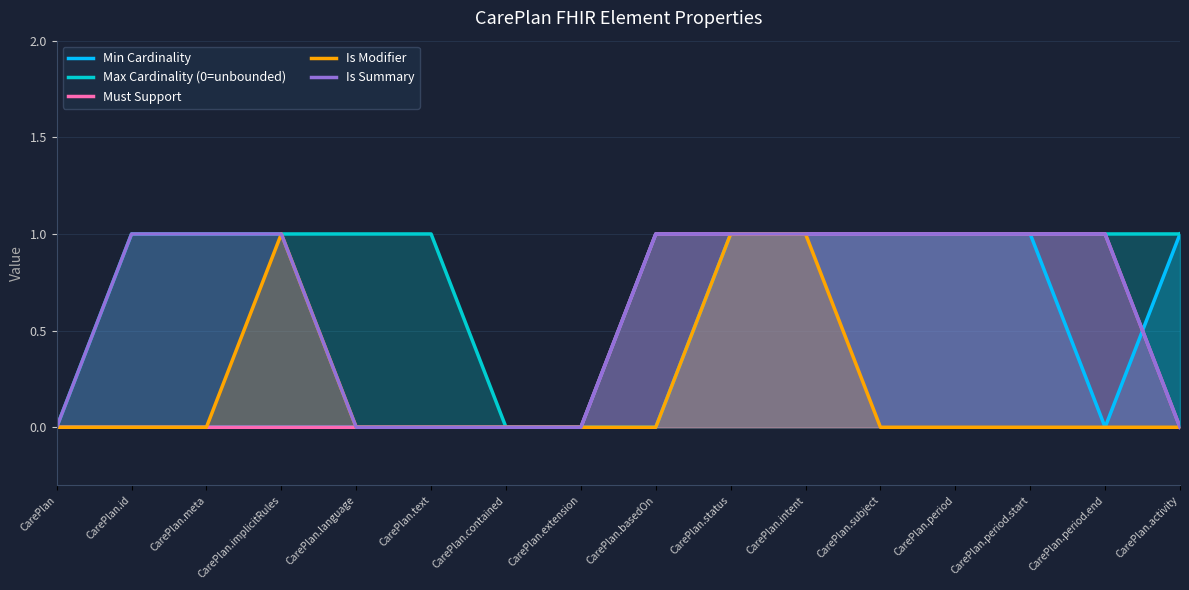

Is it true that Is Modifier equals 0 at CarePlan.id?

False